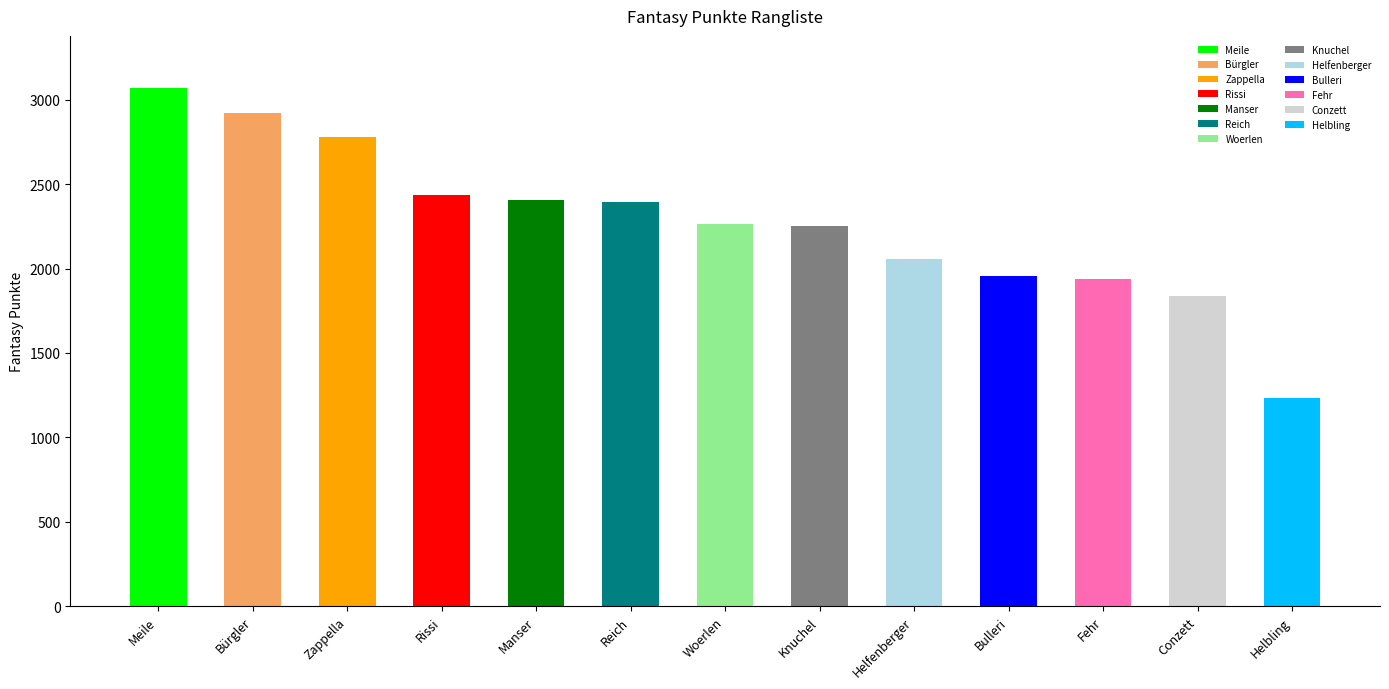

How many values exceed 2265?

6